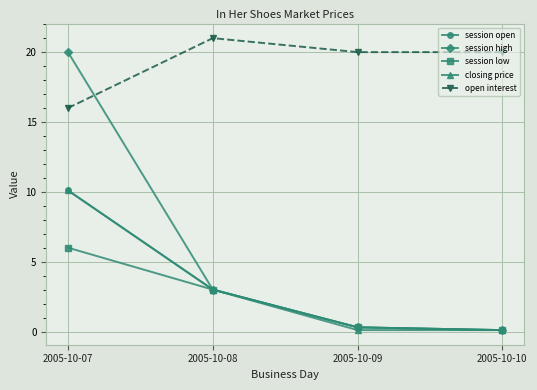

What is the sum of all closing price values?

13.3